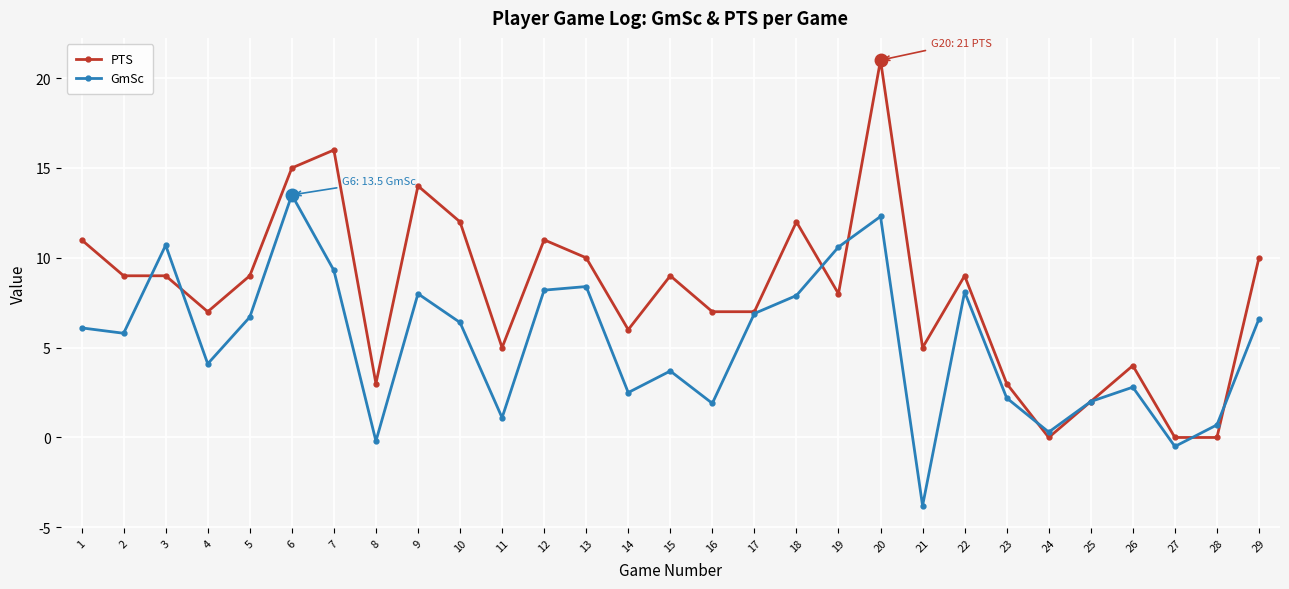

Where does the PTS series first go above 9?

1